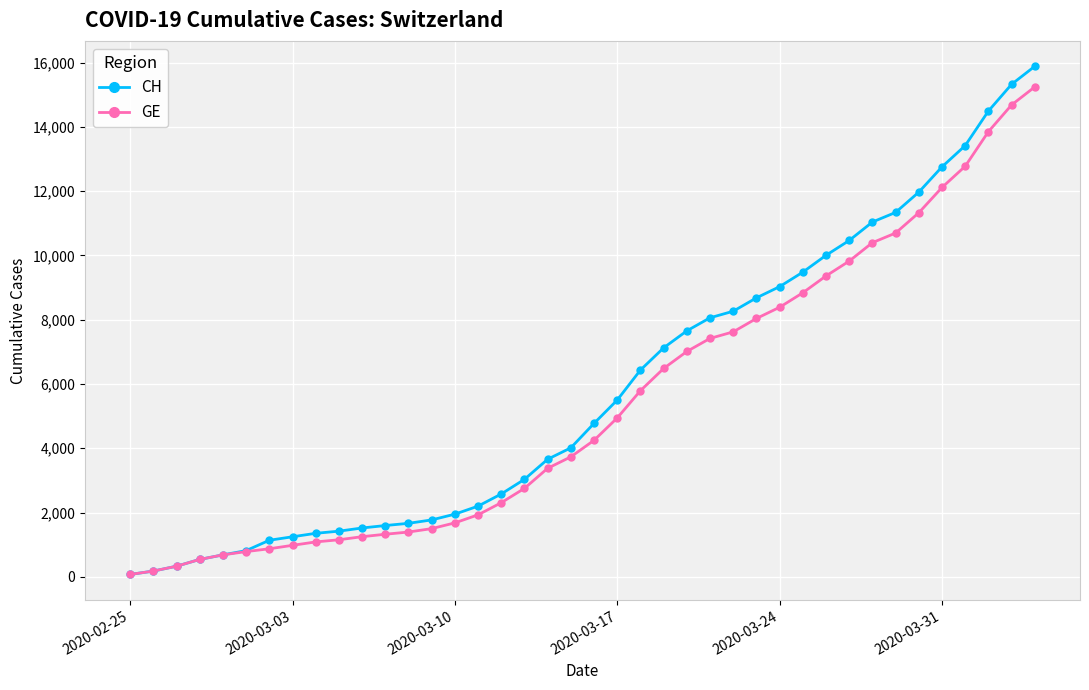

What is the maximum value shown in the chart?

15888